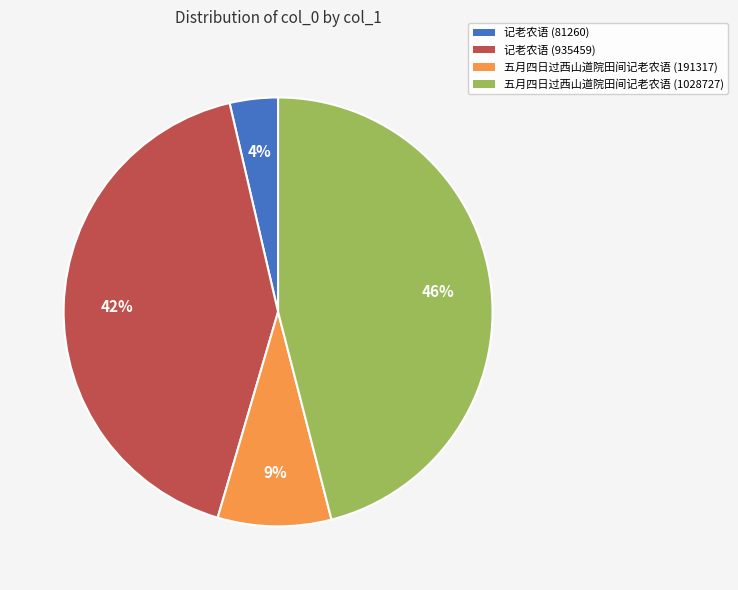

Is there a majority slice in this chart?

No